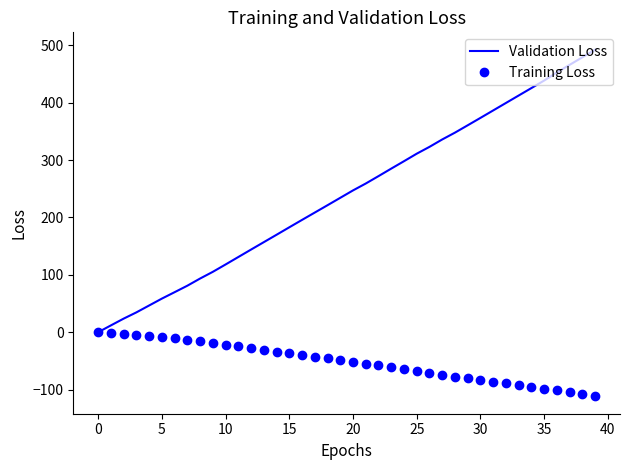

List the series in order of their overall mean, highest first.

Validation Loss, Training Loss